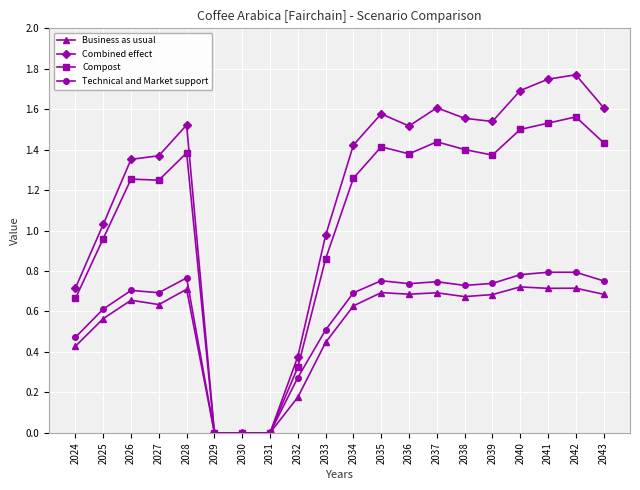

What is the total value across all series at 2039?

4.3